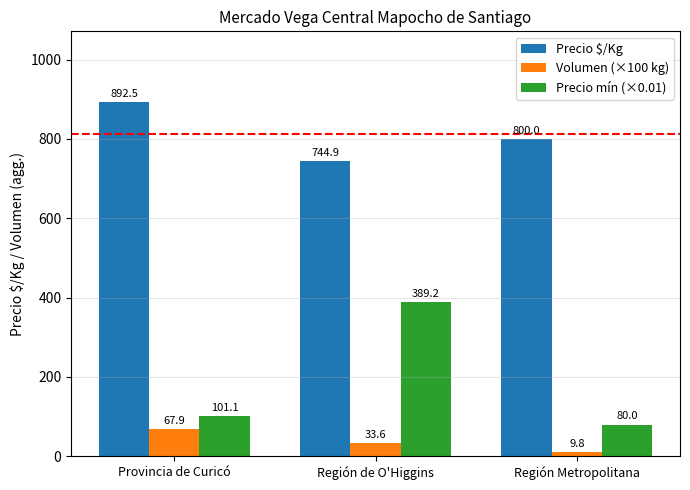

Are the bars horizontal?

No